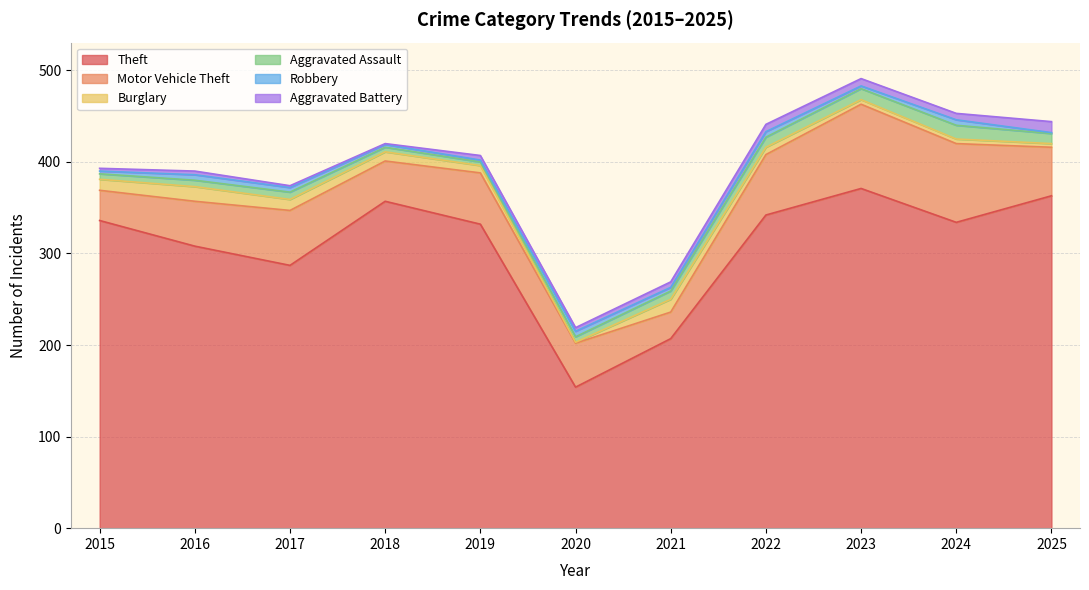

Which series has the largest range (max minus min)?

Theft